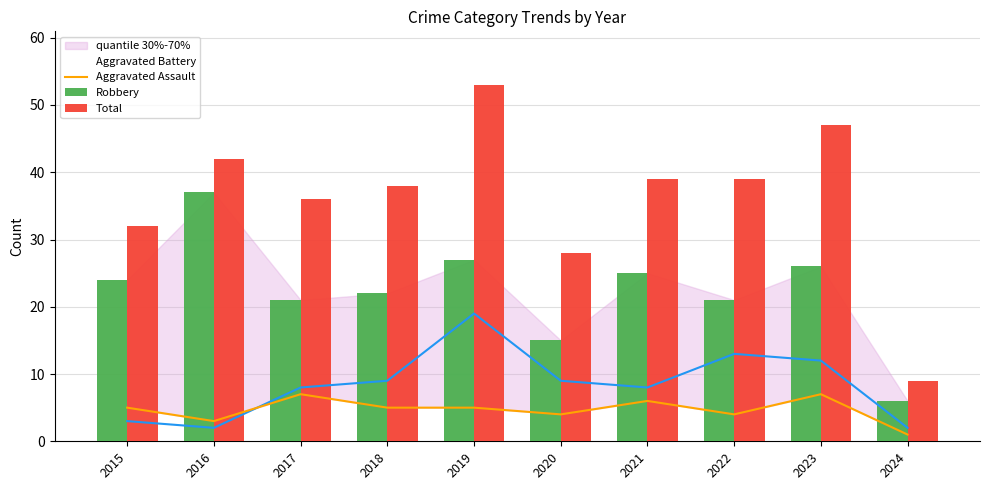

What are all the series names shown in the legend?

Aggravated Battery, Aggravated Assault, Robbery, Total